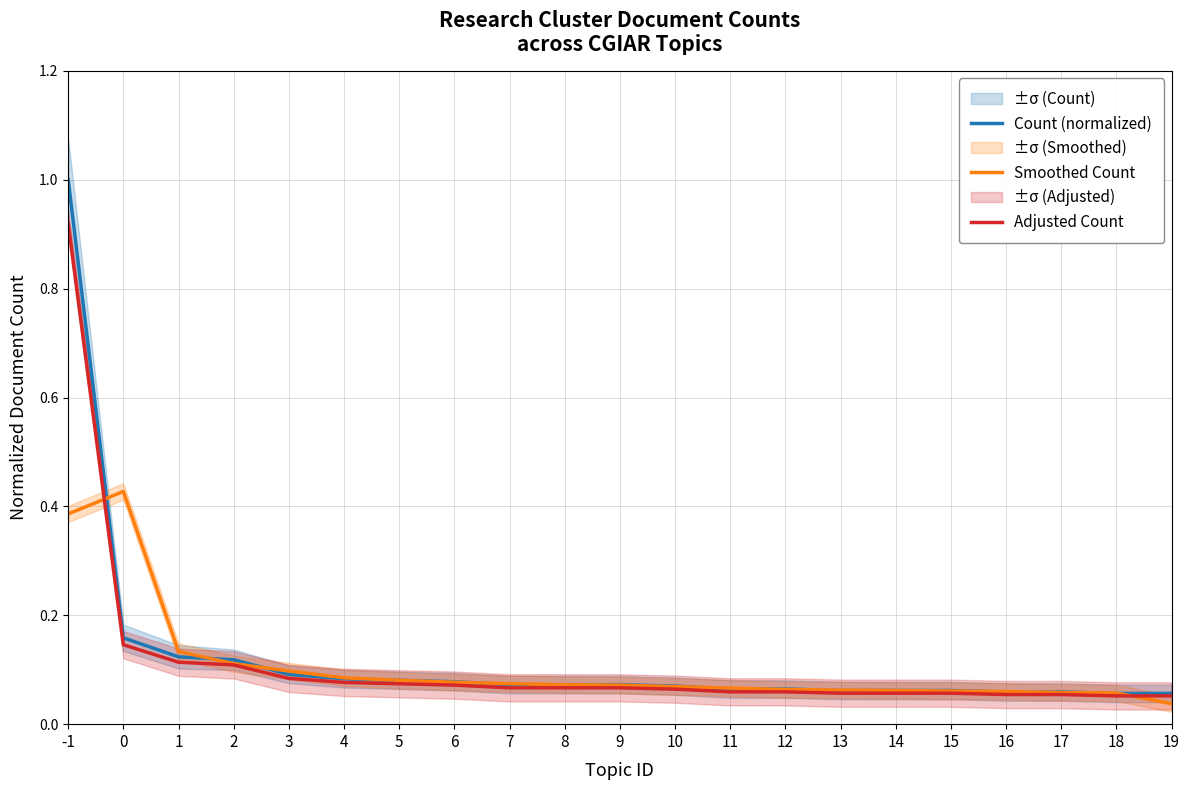

Which category has the highest value in the Adjusted Count series?

-1